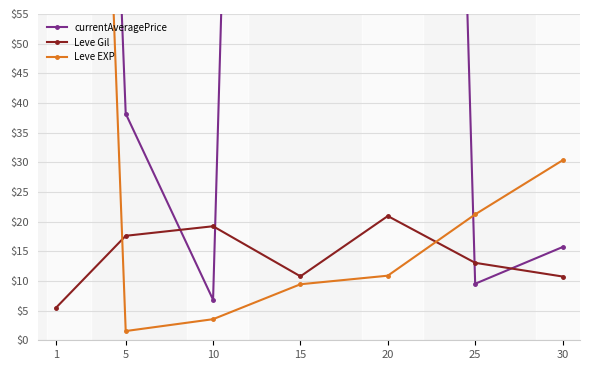

True or false: Leve Gil has a value of 29.0 at 5.

False